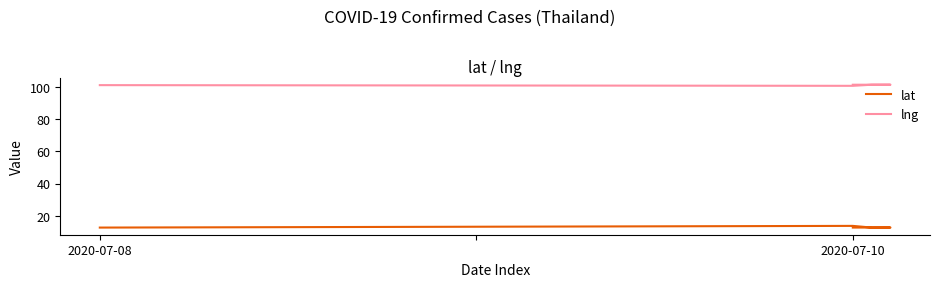

What is the approximate value of lng at 4?

101.3